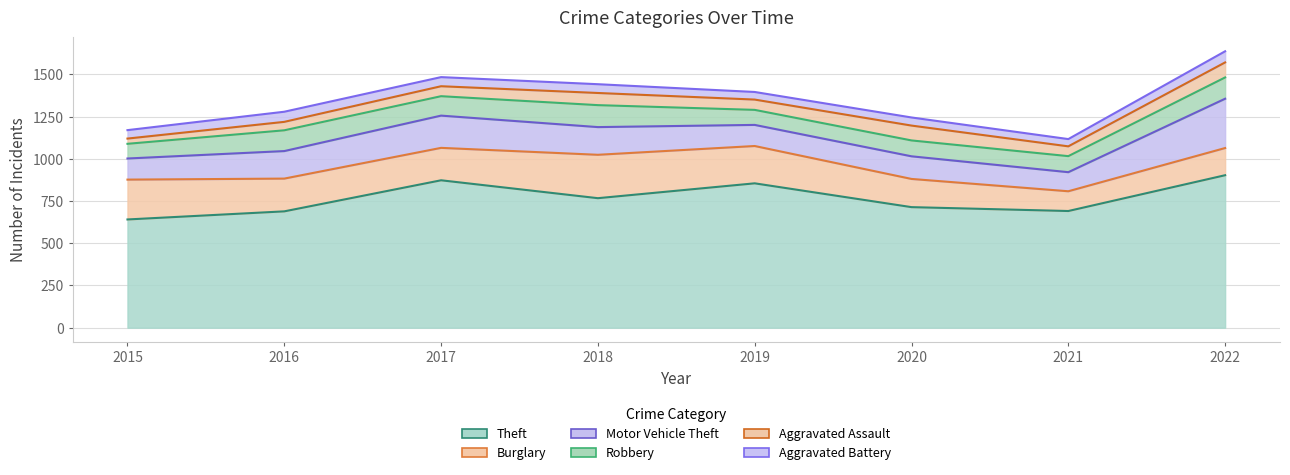

At which label is Robbery closest to 108?

2017